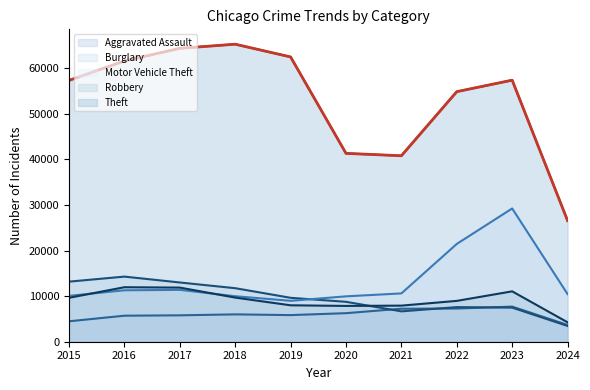

Where is the first local maximum for Burglary?

2016